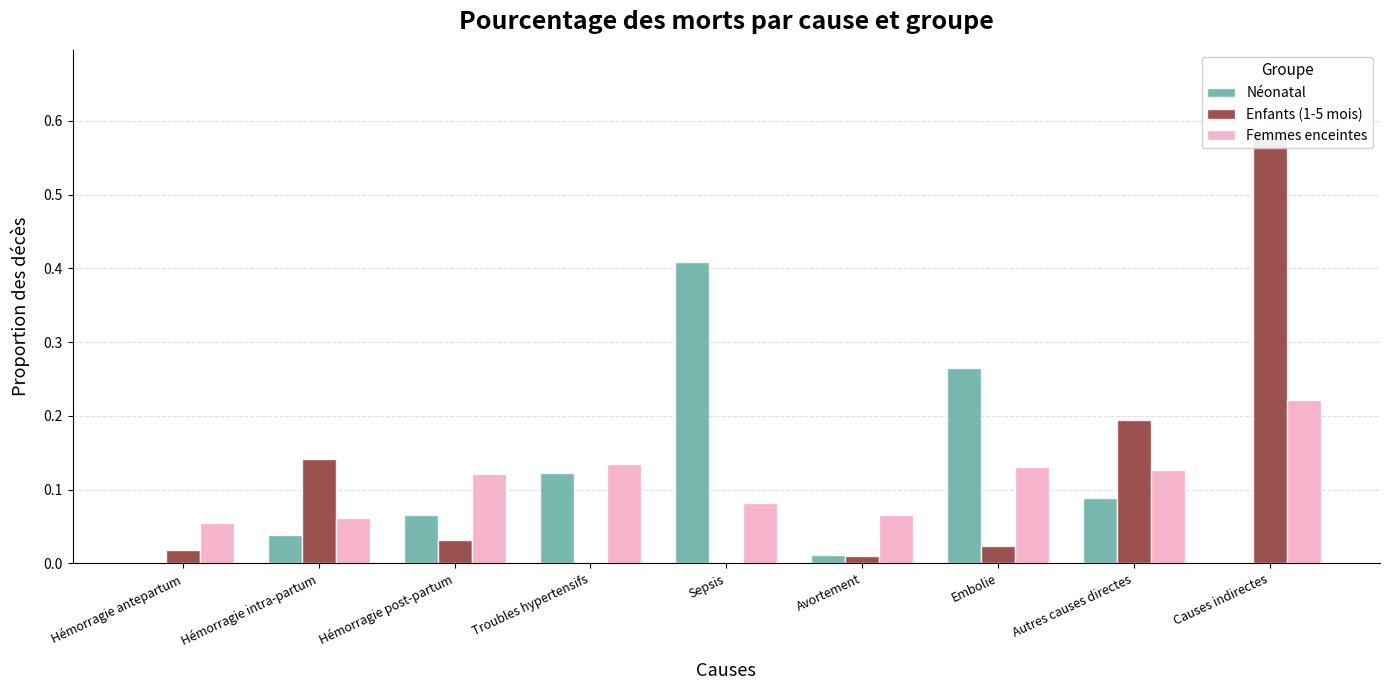

Reading right to left, extract all data points from this chart.

Néonatal: 0.0	0.1	0.3	0.0	0.4	0.1	0.1	0.0	0.0
Enfants (1-5 mois): 0.6	0.2	0.0	0.0	0.0	0.0	0.0	0.1	0.0
Femmes enceintes: 0.2	0.1	0.1	0.1	0.1	0.1	0.1	0.1	0.1